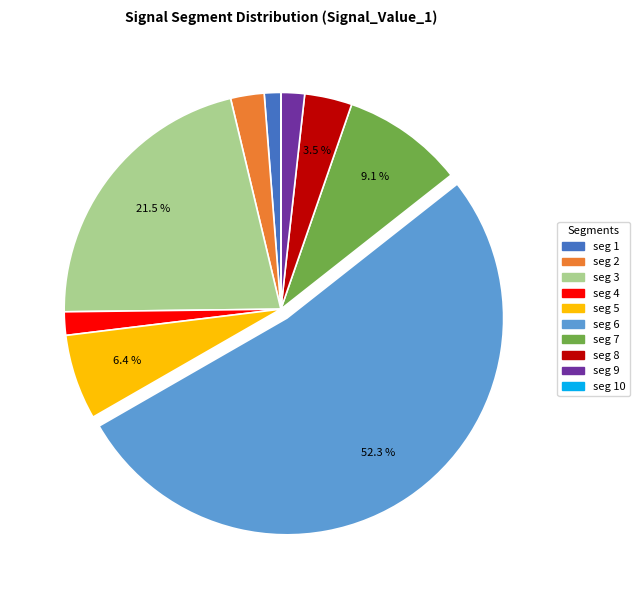

Does any single category account for the majority?

Yes